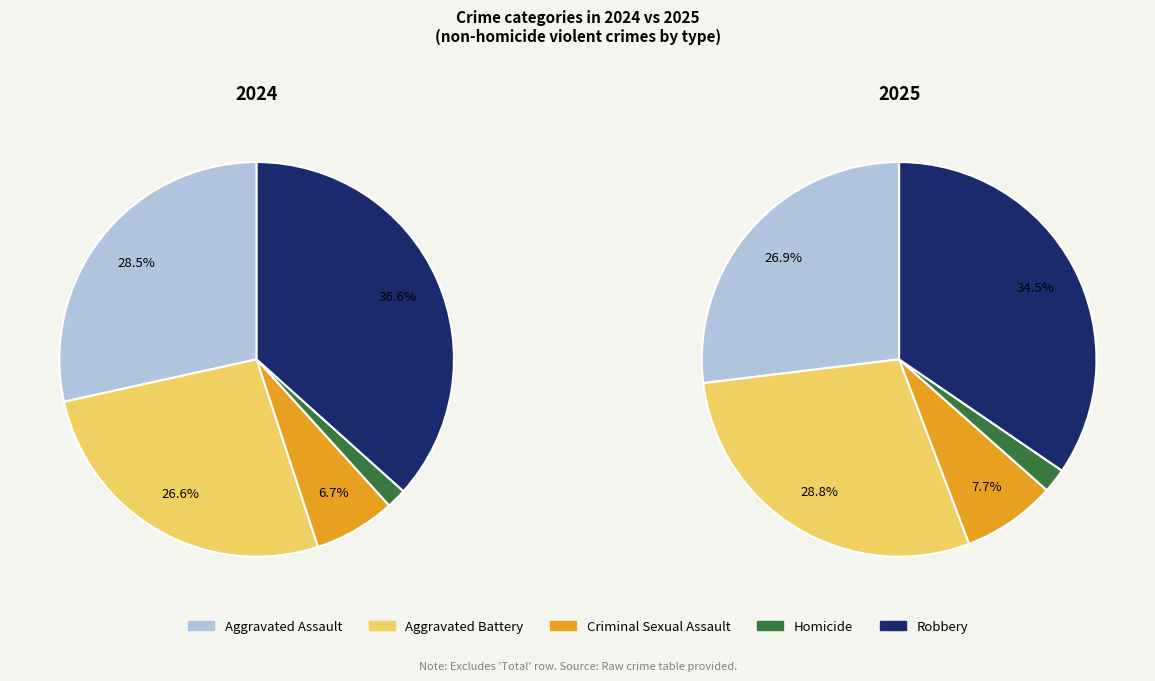

Do Homicide and Criminal Sexual Assault together represent more than half of the pie?

No